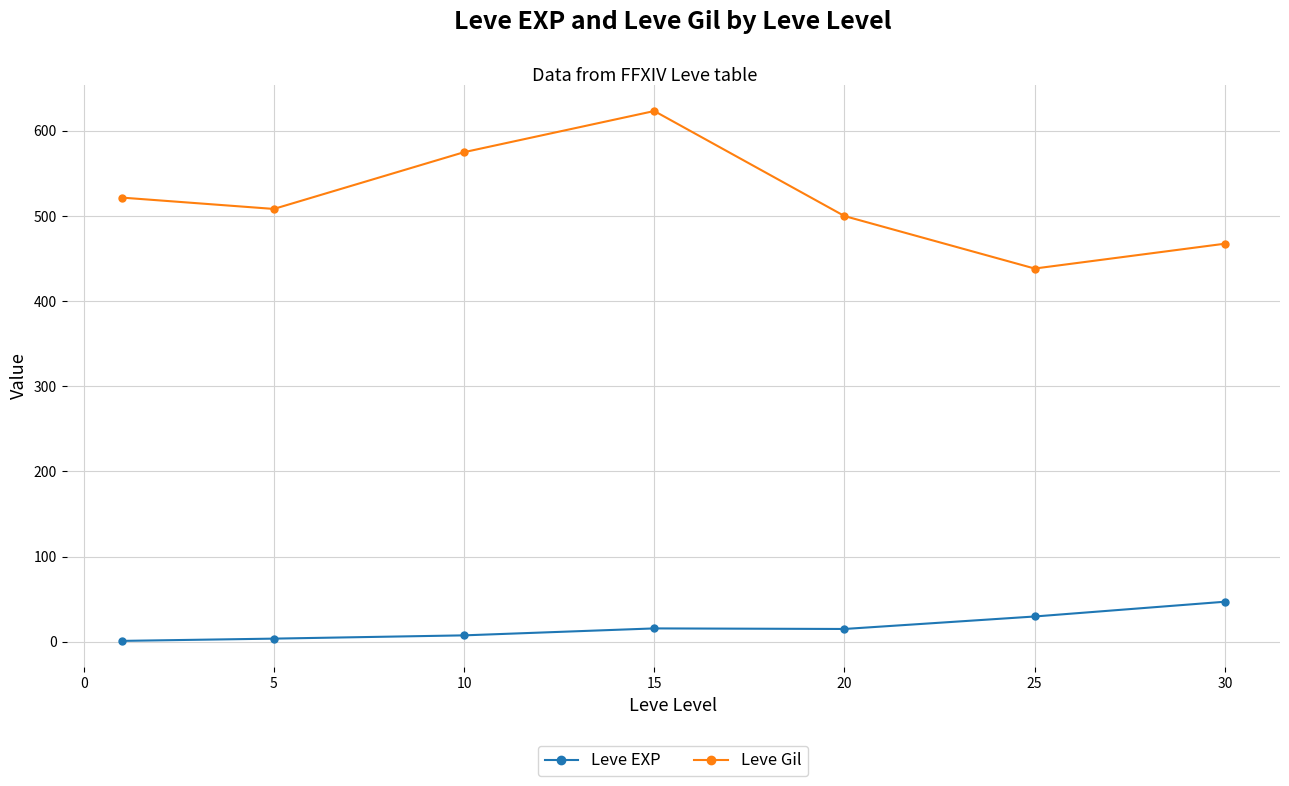

What is the minimum value for Leve Gil?

438.3